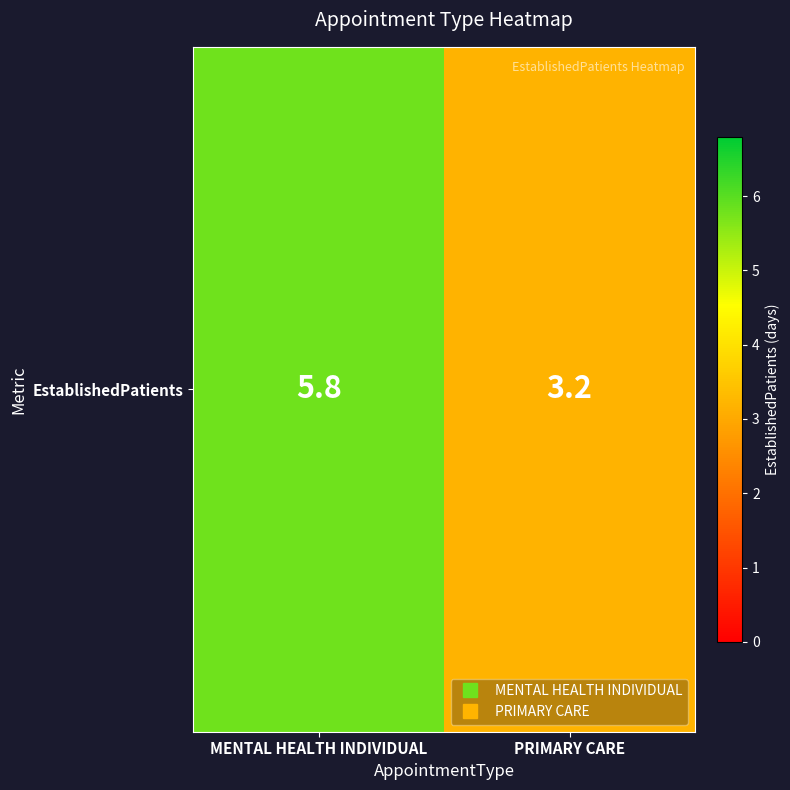

List the labels in order of value, largest first.

MENTAL HEALTH INDIVIDUAL, PRIMARY CARE